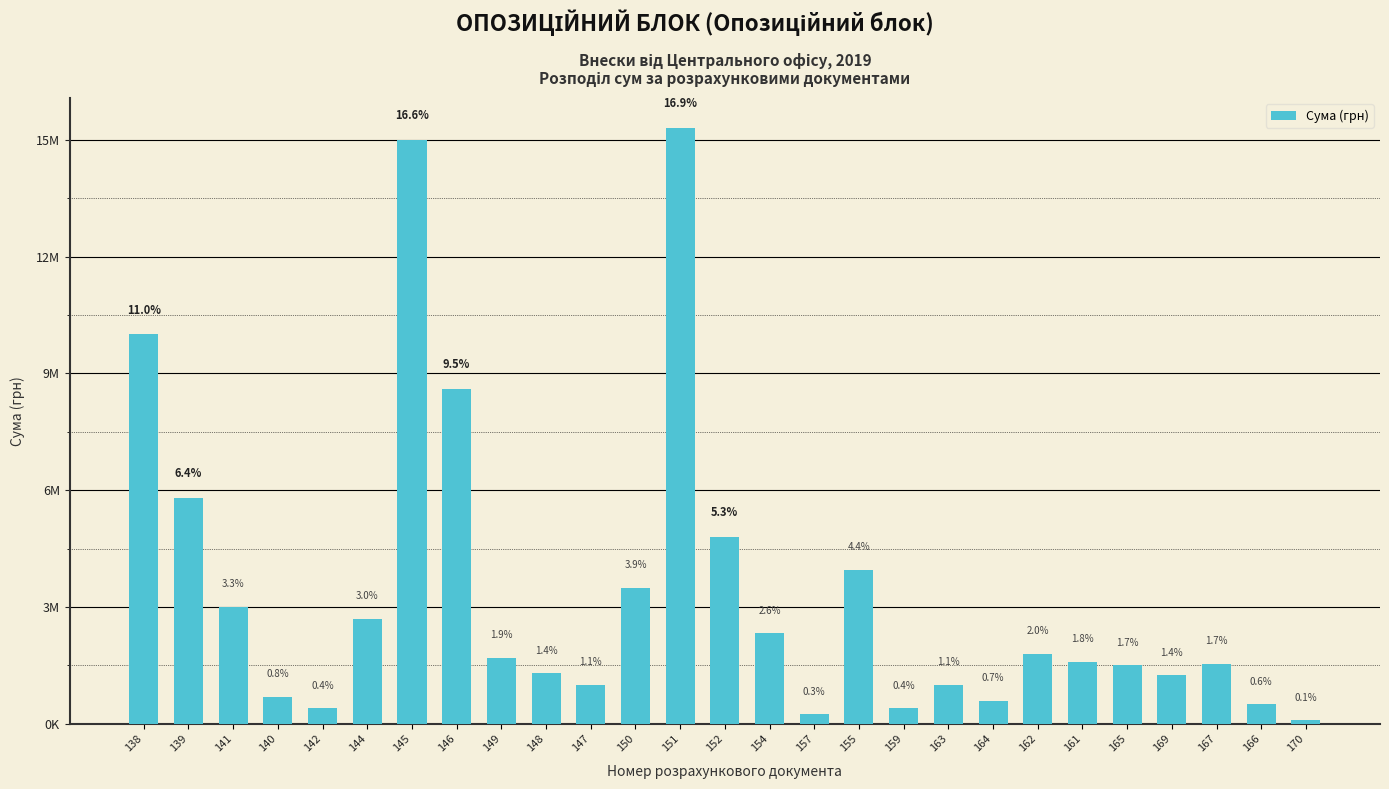

Does the chart contain any negative values?

No